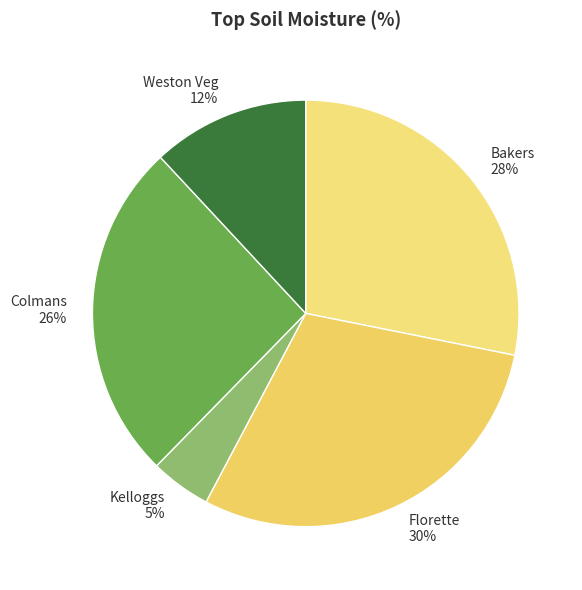

Rank the categories by value from lowest to highest.

Kelloggs, Weston Veg, Colmans, Bakers, Florette